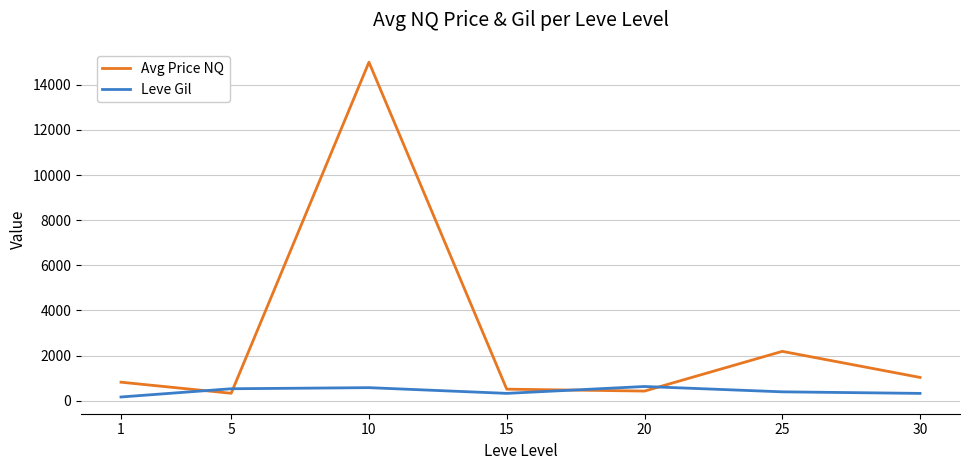

At which label does Leve Gil reach its minimum?

1